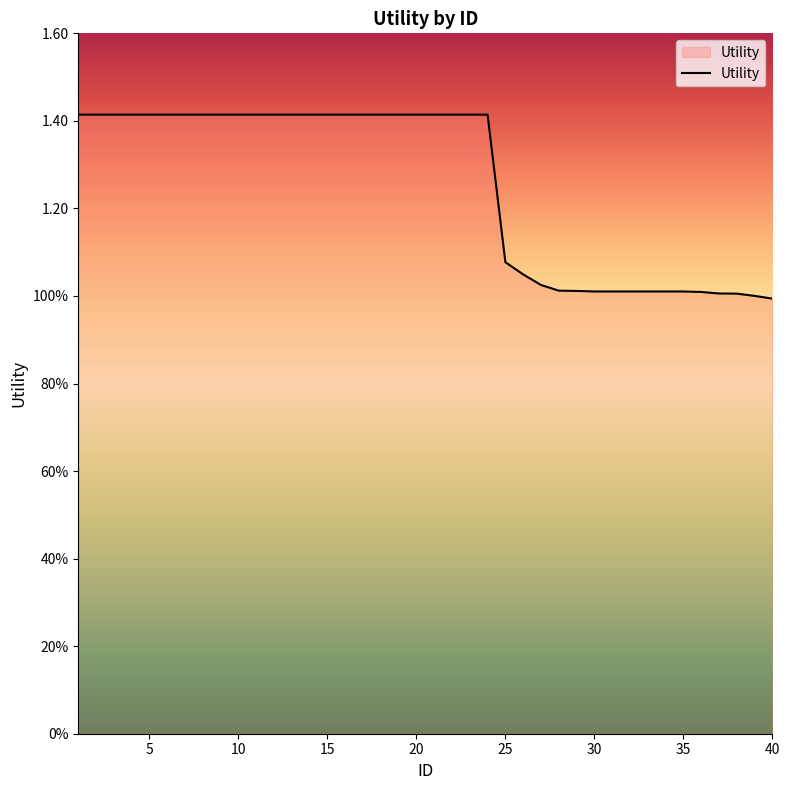

Does the chart display data point markers on the line(s)?

No